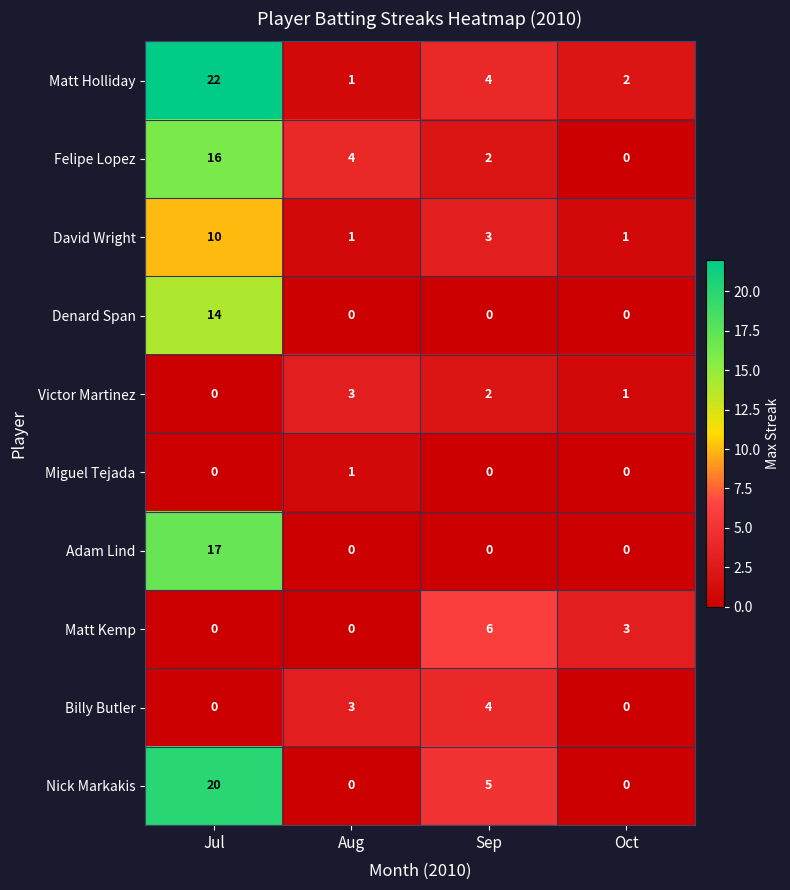

List the series in order of their peak value, lowest first.

Miguel Tejada, Victor Martinez, Billy Butler, Matt Kemp, David Wright, Denard Span, Felipe Lopez, Adam Lind, Nick Markakis, Matt Holliday